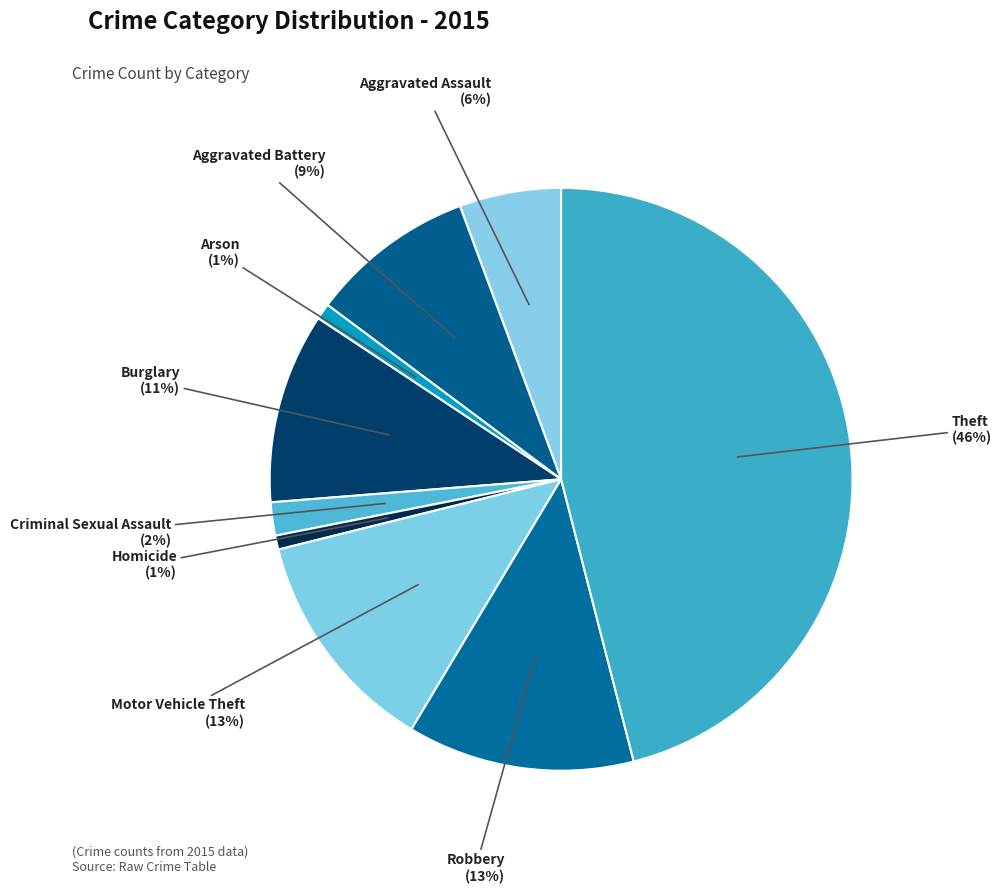

Count the number of slices in the pie.

9